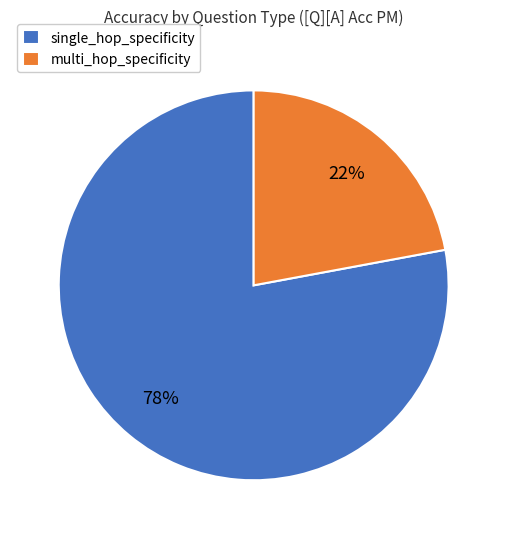

To the nearest percent, what is the difference between the single_hop_specificity and multi_hop_specificity slice percentages?

56%